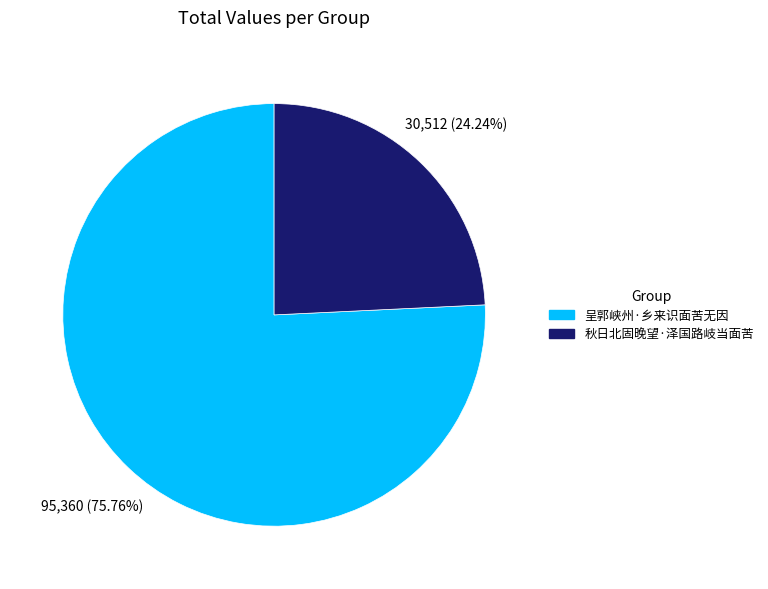

Which category has the smallest portion of the pie?

秋日北固晚望·泽国路岐当面苦